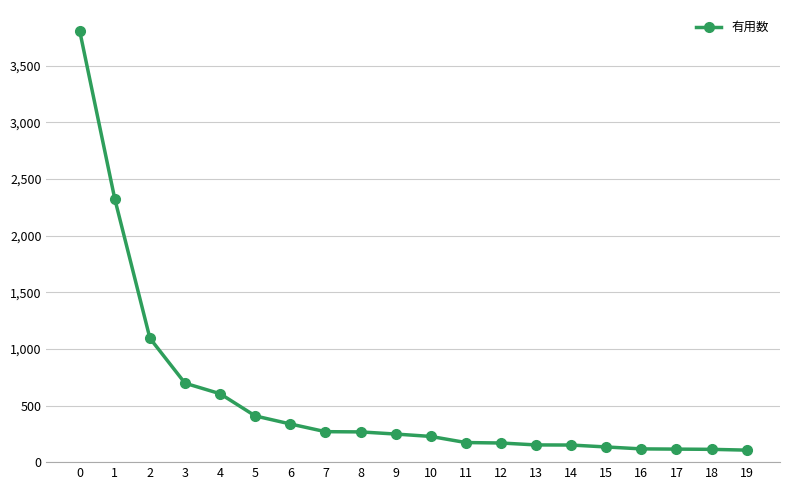

The value at 8 is 267. True or false?

True